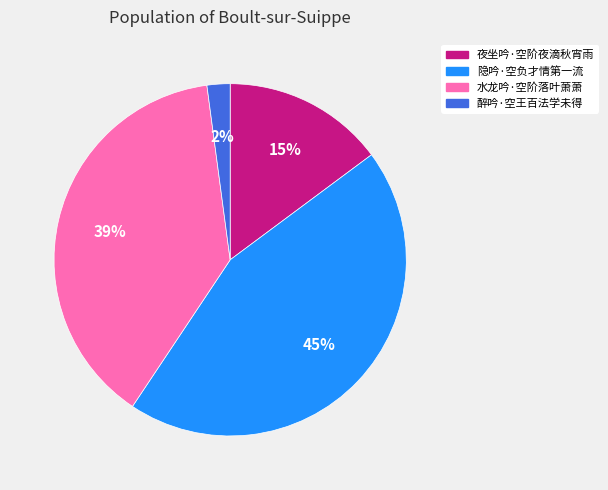

To the nearest percent, what is the average slice percentage?

25%